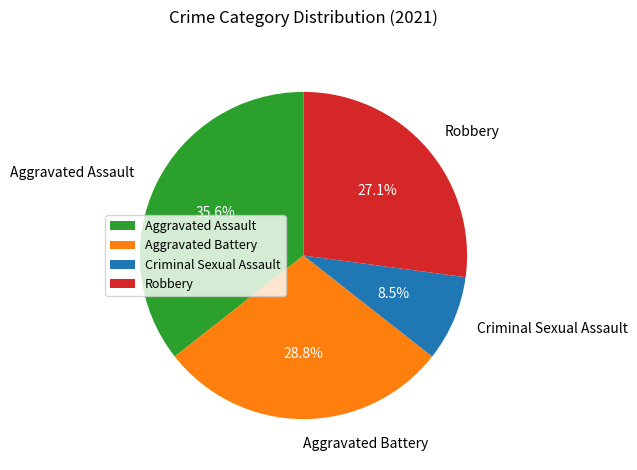

What percentage is the Aggravated Assault slice, to the nearest percent?

36%